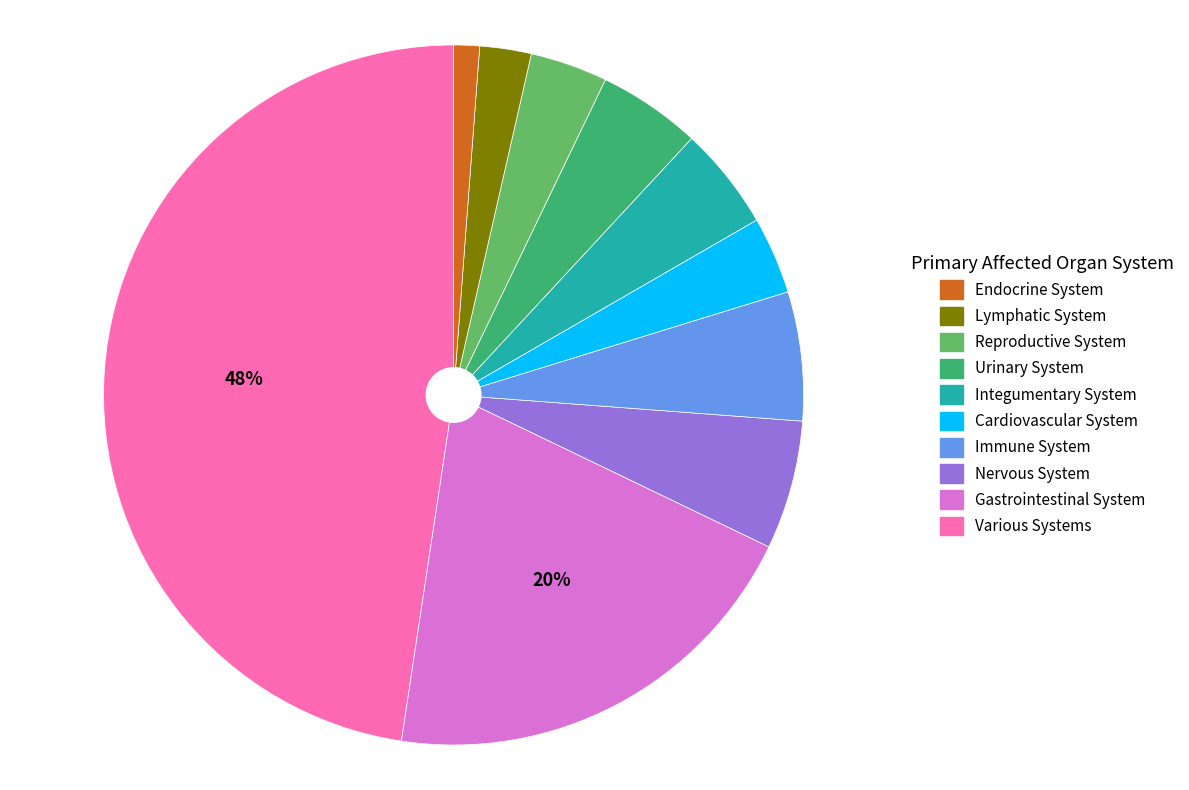

To the nearest percent, what is the average slice percentage?

10%